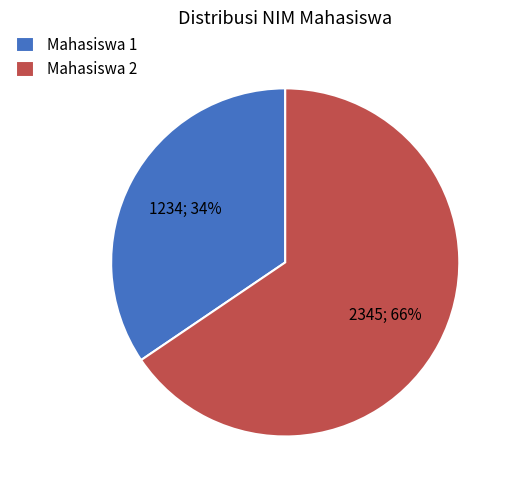

Is the sum of Mahasiswa 2 and Mahasiswa 1 greater than half?

Yes